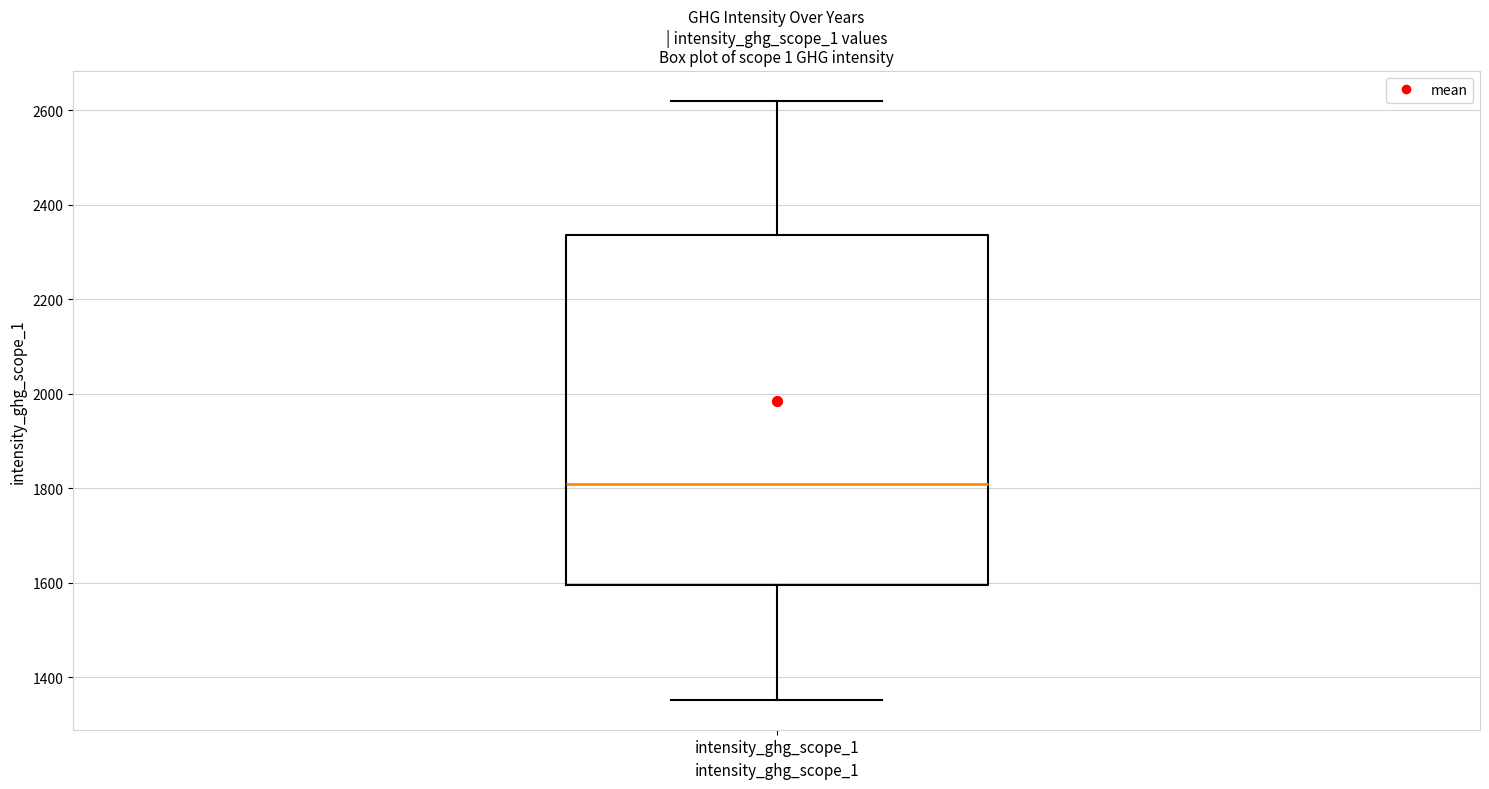

Read this box plot against the y-axis: the position of the median line, the range covered by the box, and the ends of both whiskers. The values are not printed on the chart, so give them approximately, as read against the axis.

median 1800, box 1600 to 2340, whiskers 1360 to 2620